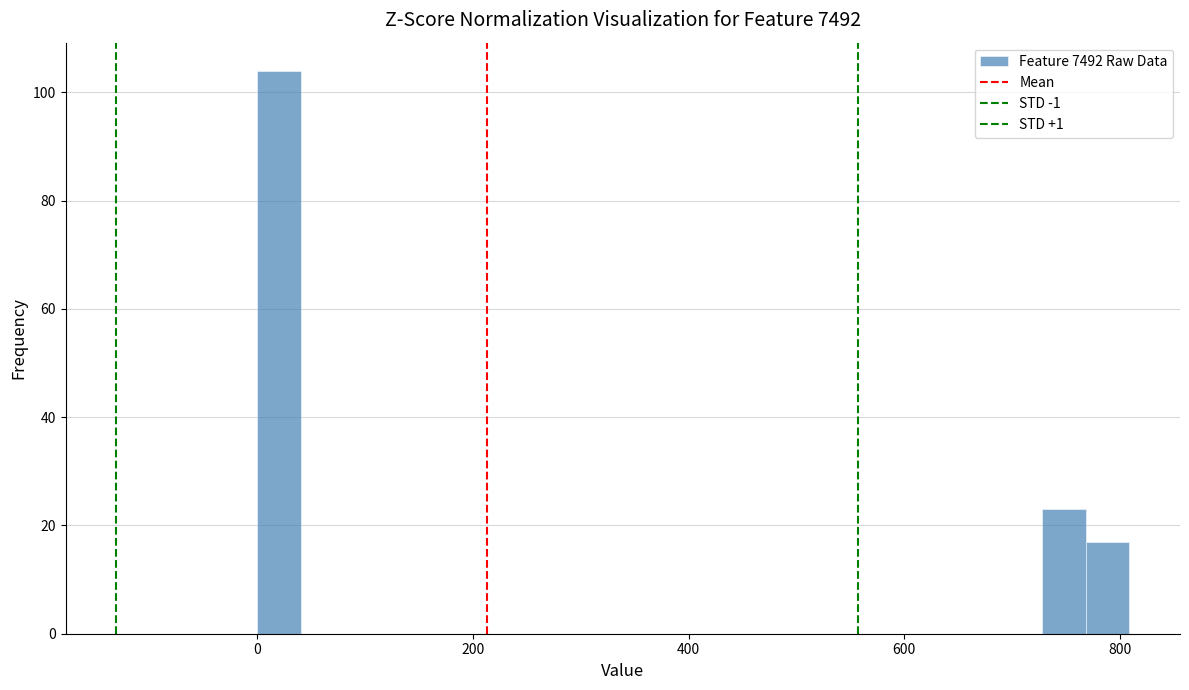

Around what value on the x-axis is the tallest bar? Give the approximate position of its centre, as read against the axis.

20